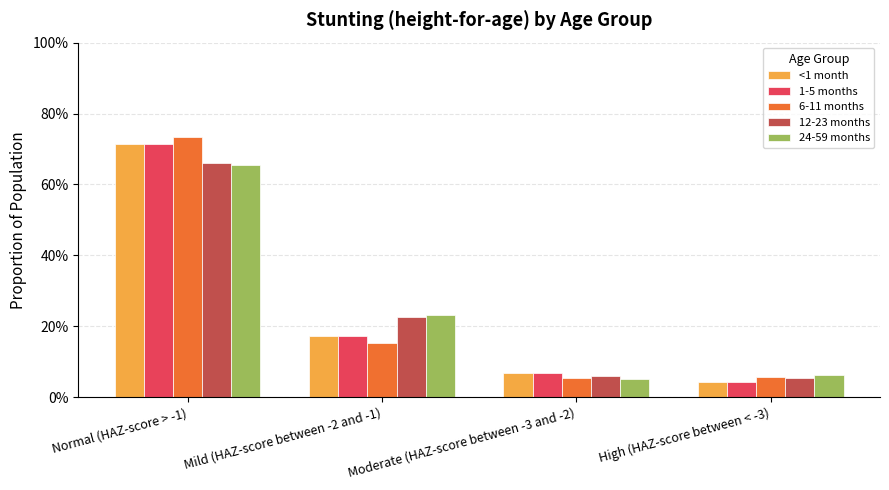

What are all the series names shown in the legend?

<1 month, 1-5 months, 6-11 months, 12-23 months, 24-59 months